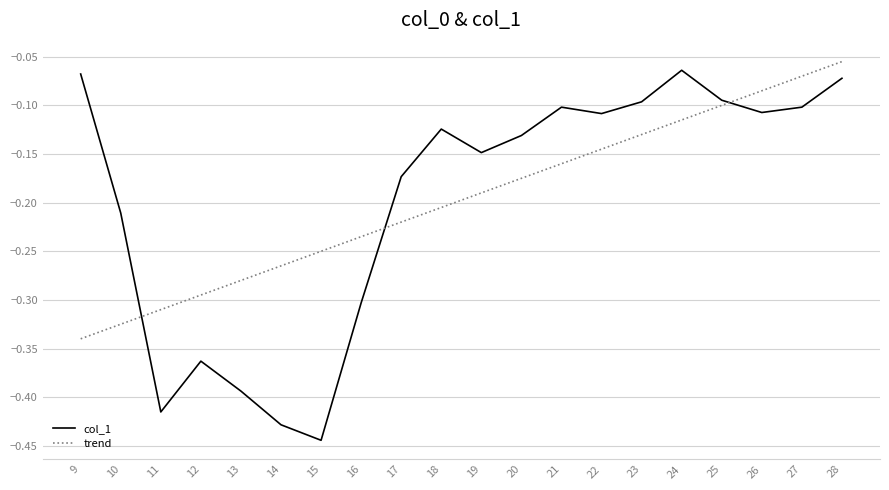

Is the value of trend at 26 greater than the value of col_1 at 18?

Yes